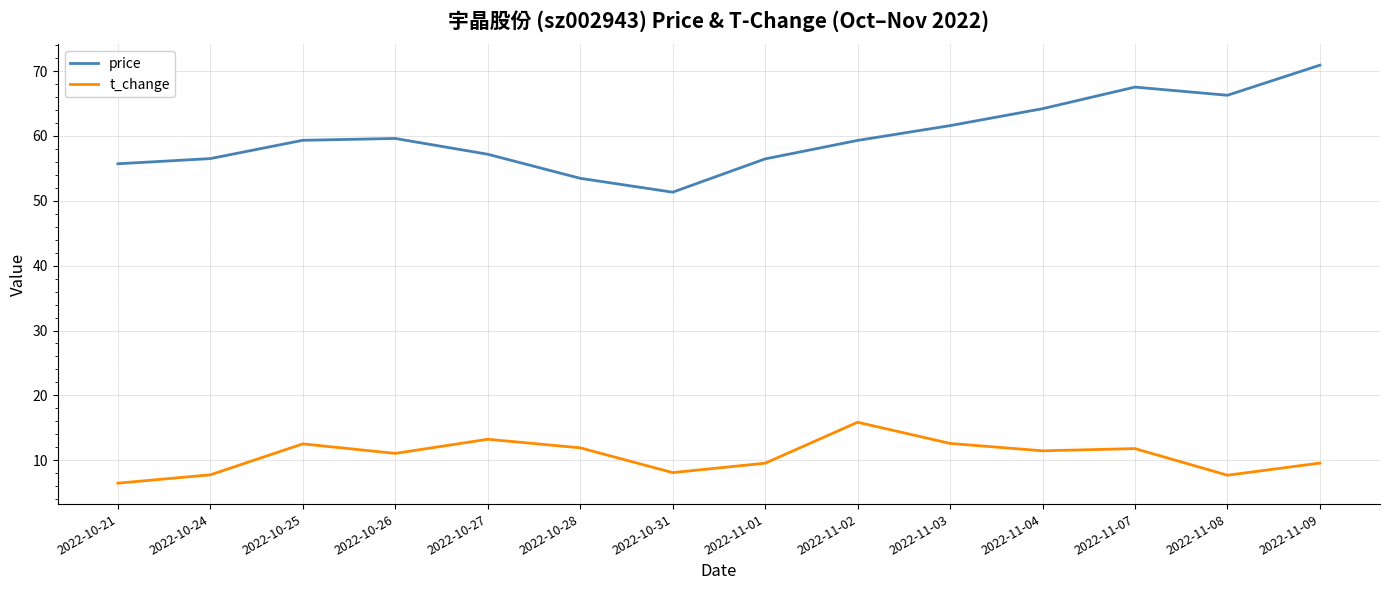

Which series has the largest total across all categories?

price